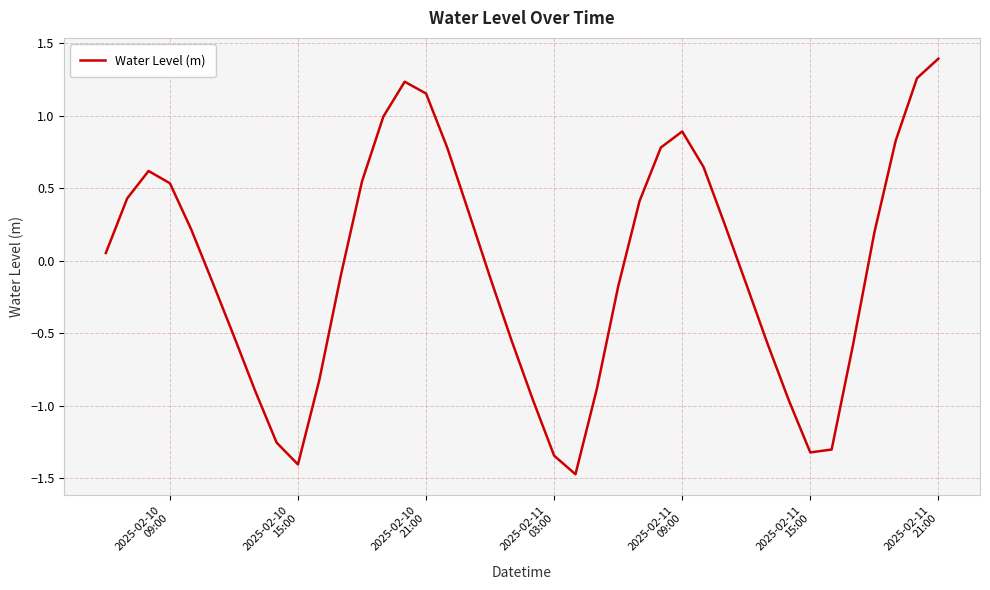

What is the difference between the maximum and minimum values?

2.9